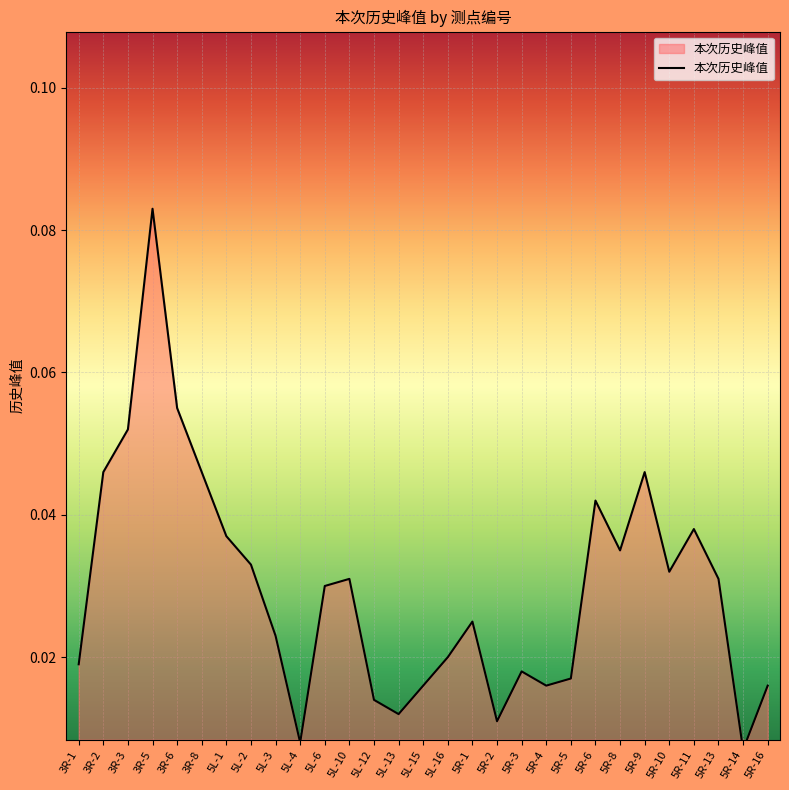

Which has a higher value, 5R-6 or 5R-14?

5R-6